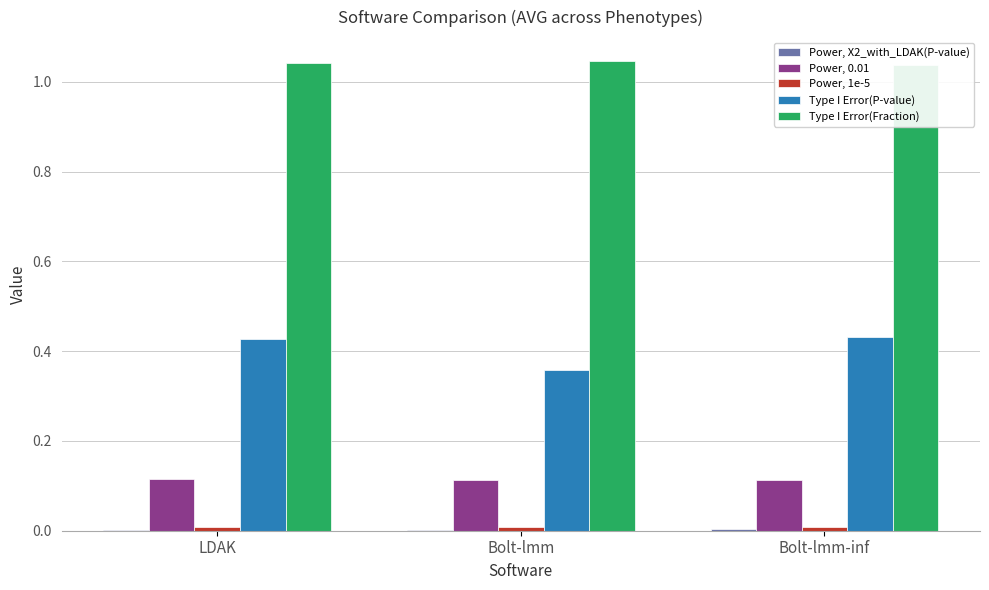

Is it true that Power, 0.01 equals 0.1 at Bolt-lmm?

True